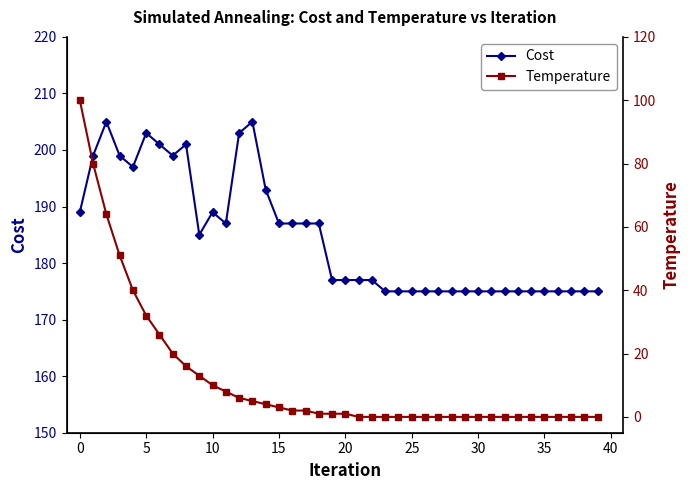

Is this an area chart (filled region under the line)?

No